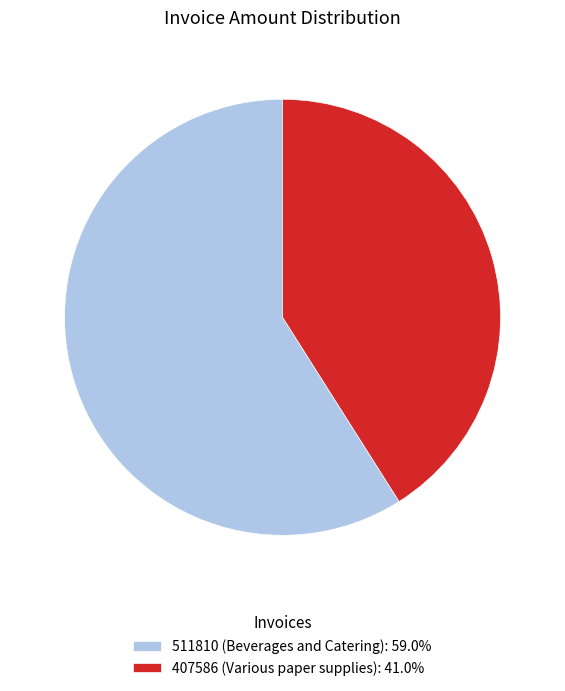

Which slice is the smallest?

407586